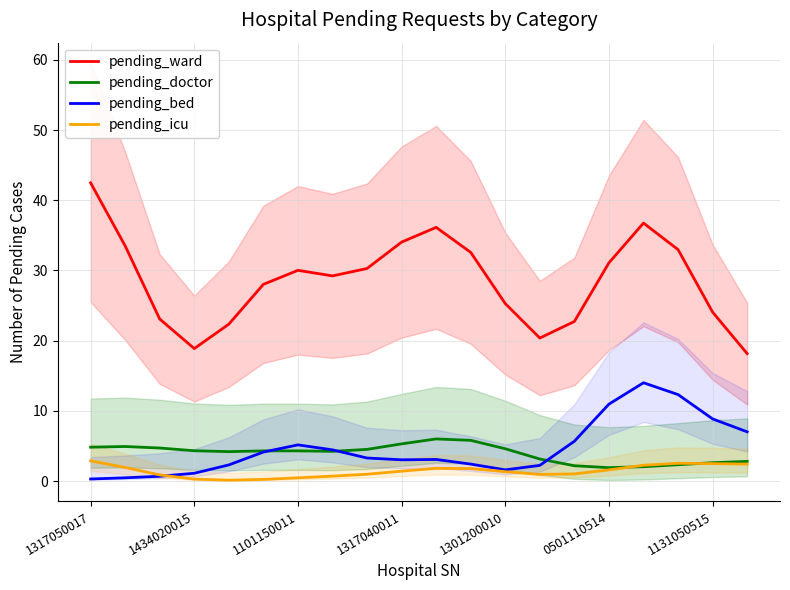

Reading right to left, list all the values displayed in this chart.

pending_ward: 18.2	24.1	33.0	36.8	31.1	22.7	20.4	25.3	32.6	36.1	34.0	30.3	29.2	30.0	28.0	22.3	18.9	23.1	33.5	42.5
pending_doctor: 2.8	2.6	2.3	2.0	1.9	2.2	3.1	4.6	5.8	6.0	5.3	4.5	4.2	4.3	4.3	4.2	4.3	4.7	4.9	4.8
pending_bed: 7.0	8.9	12.3	14.0	11.0	5.7	2.2	1.6	2.4	3.1	3.0	3.3	4.4	5.2	4.1	2.3	1.1	0.7	0.5	0.3
pending_icu: 2.4	2.5	2.5	2.2	1.6	1.0	0.9	1.3	1.8	1.8	1.4	1.0	0.7	0.5	0.2	0.1	0.3	0.9	1.9	2.9